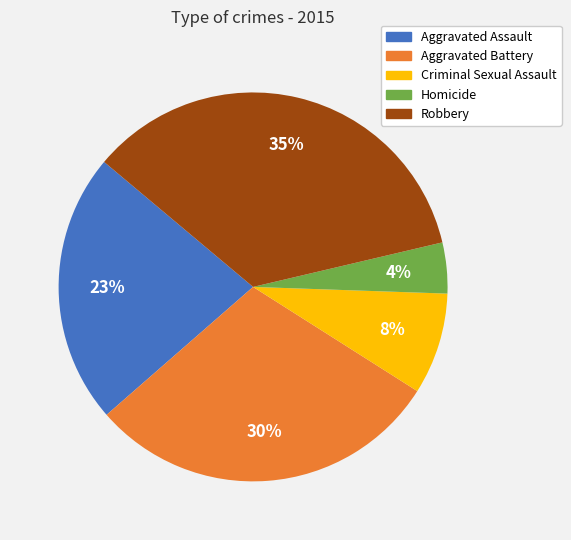

To the nearest percent, what portion does Robbery represent?

35%